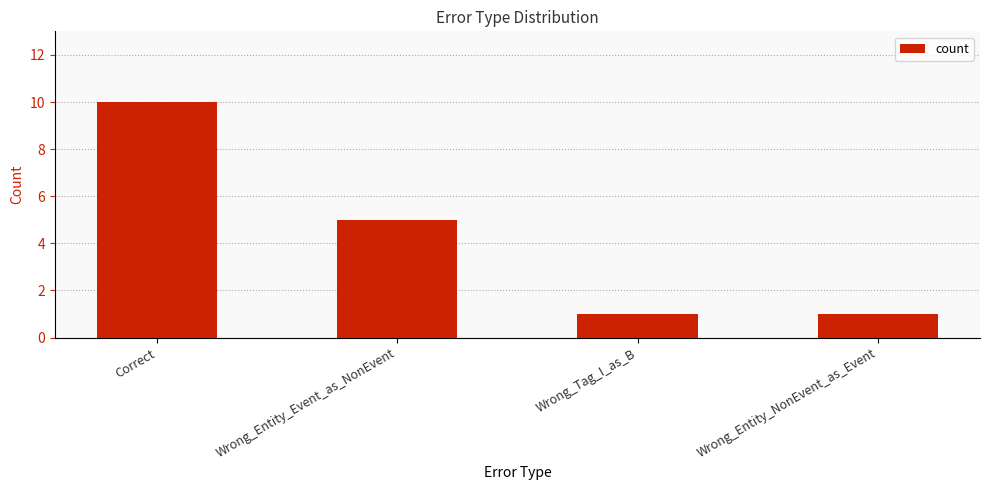

Read the value at Correct.

10